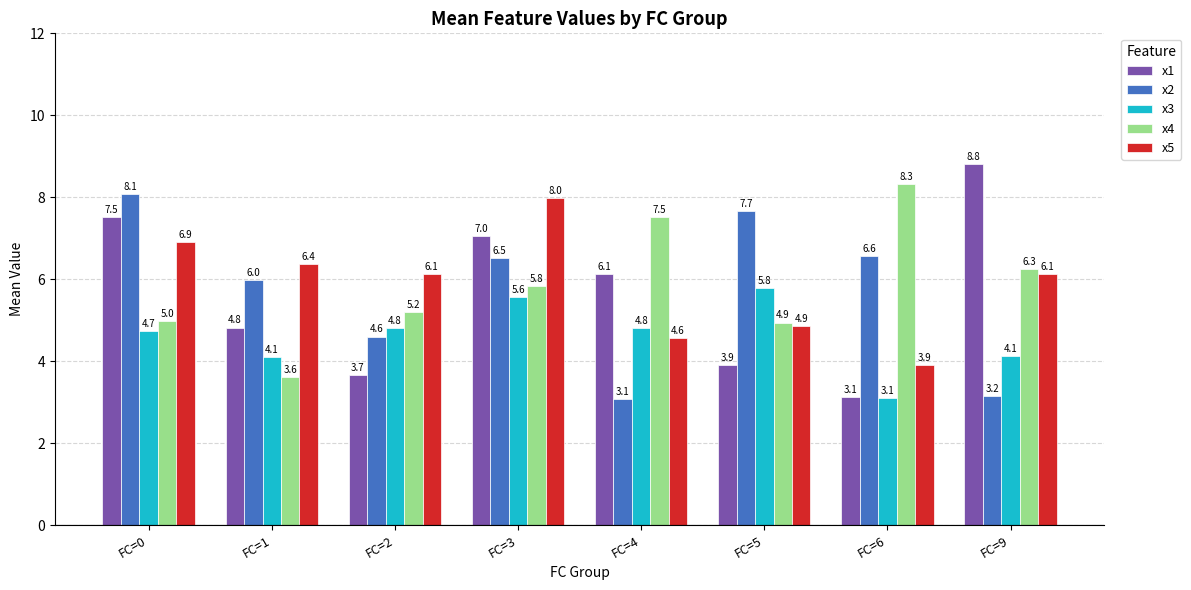

What is the spread (max minus min) of values at FC=1?

2.8